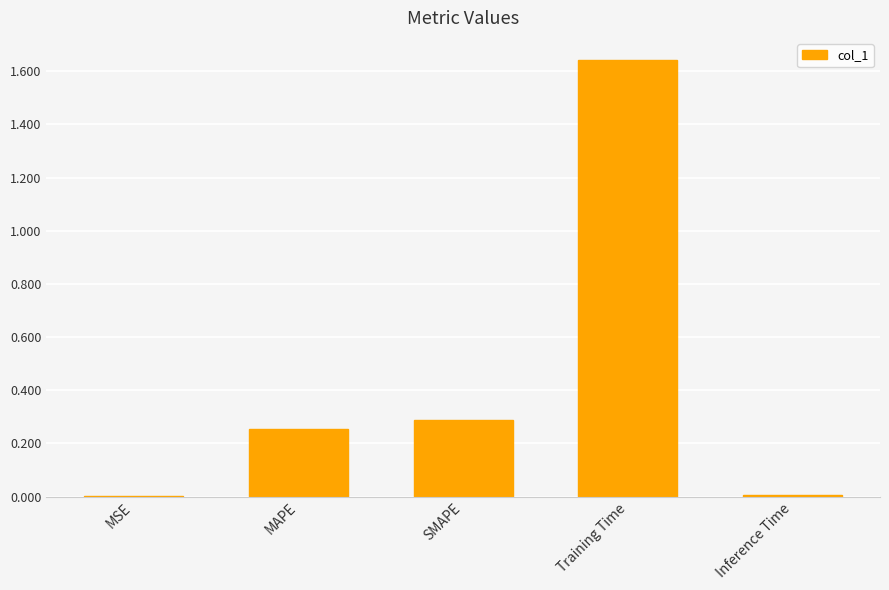

Which category has the highest value across all series?

Training Time